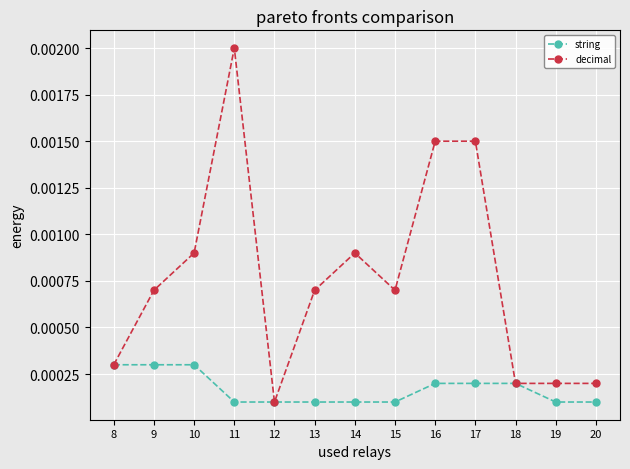

True or false: decimal has more than 0 interior local peaks.

True